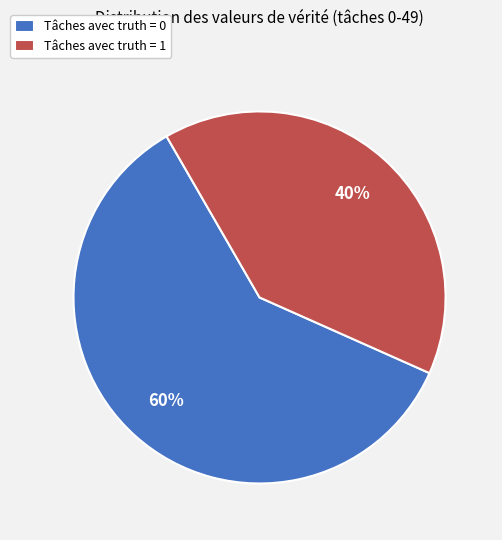

Does Tâches avec truth = 1 represent more than half of the total?

No